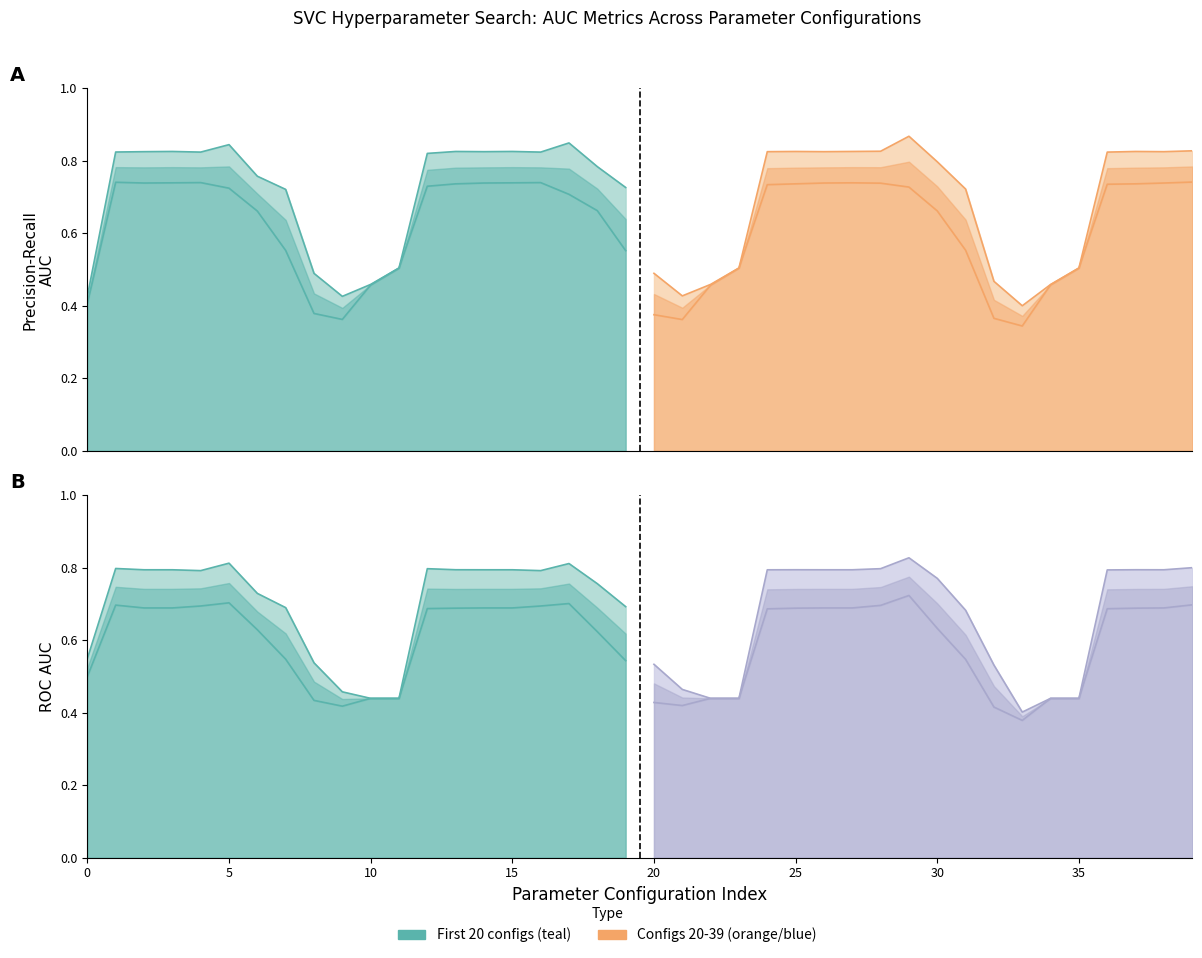

True or false: mean_precision_recall_auc has a value of 1.1 at 12.

False